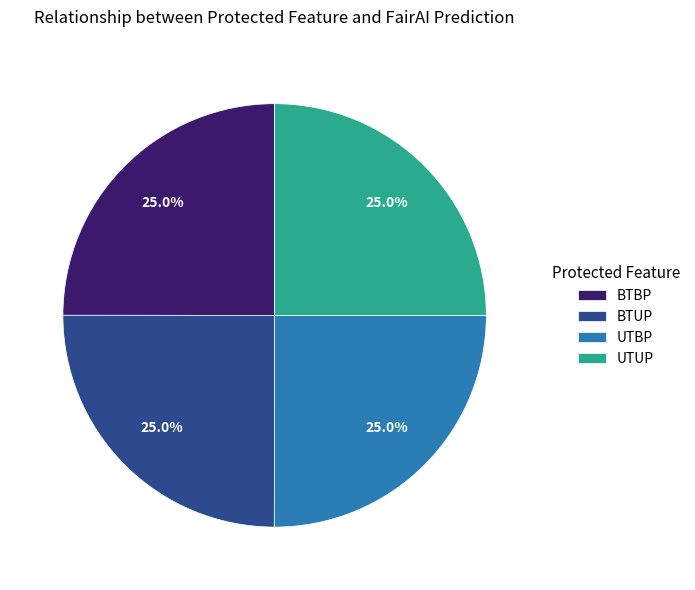

What percentage is the BTUP slice, to the nearest percent?

25%